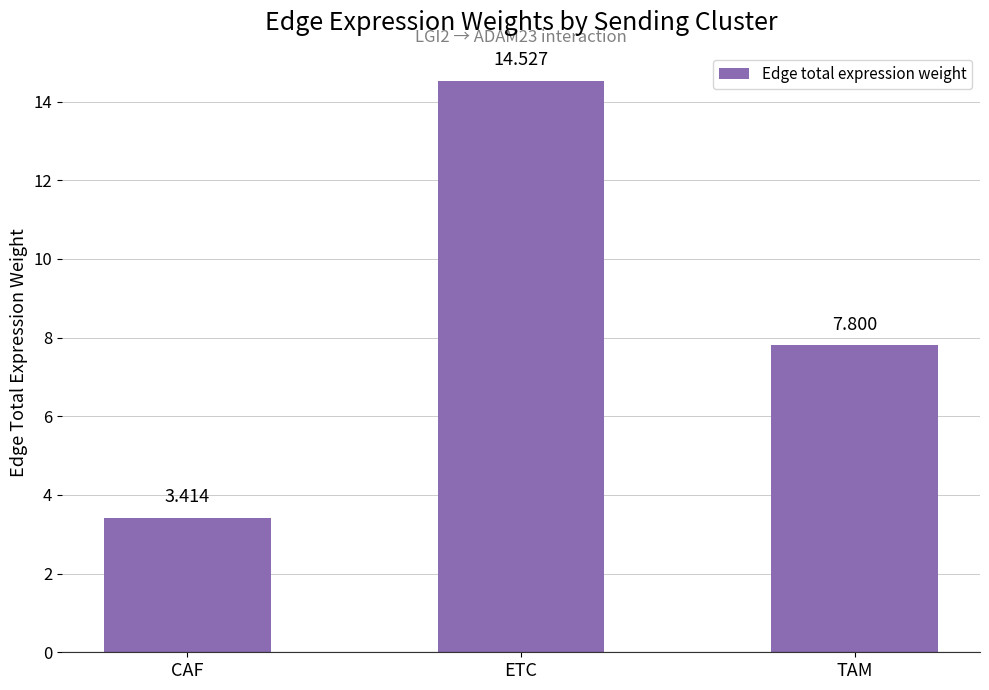

List the labels in order of value, largest first.

ETC, TAM, CAF